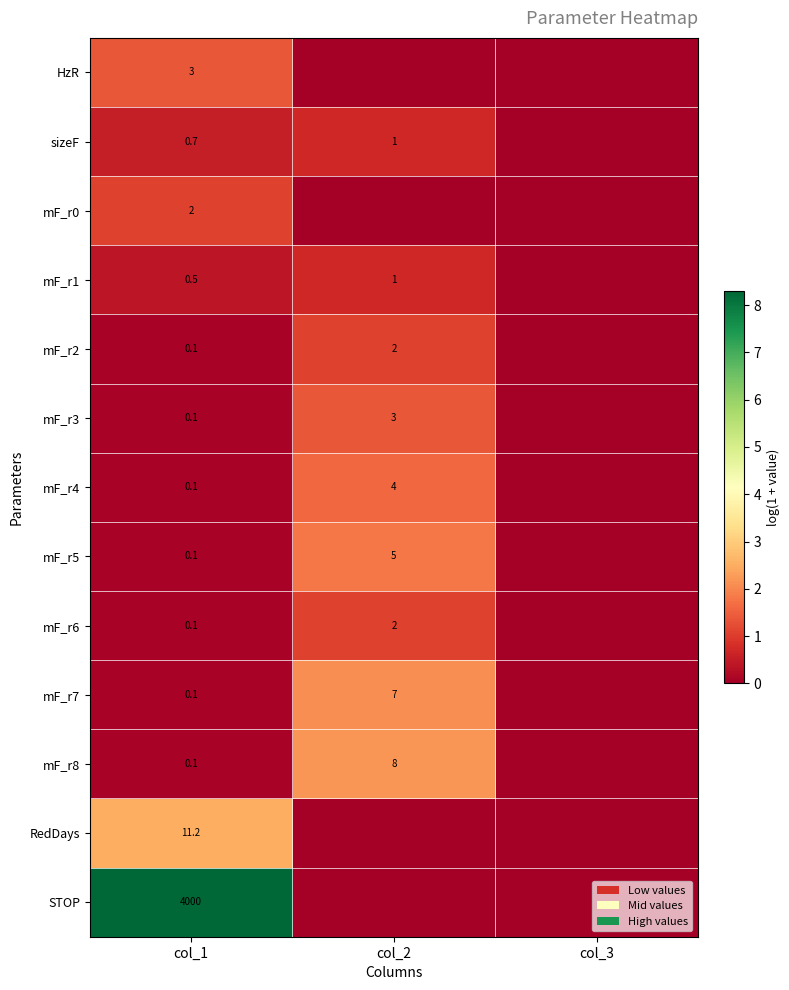

What is the sum of the mF_r8 values at col_1 and col_2?

8.1